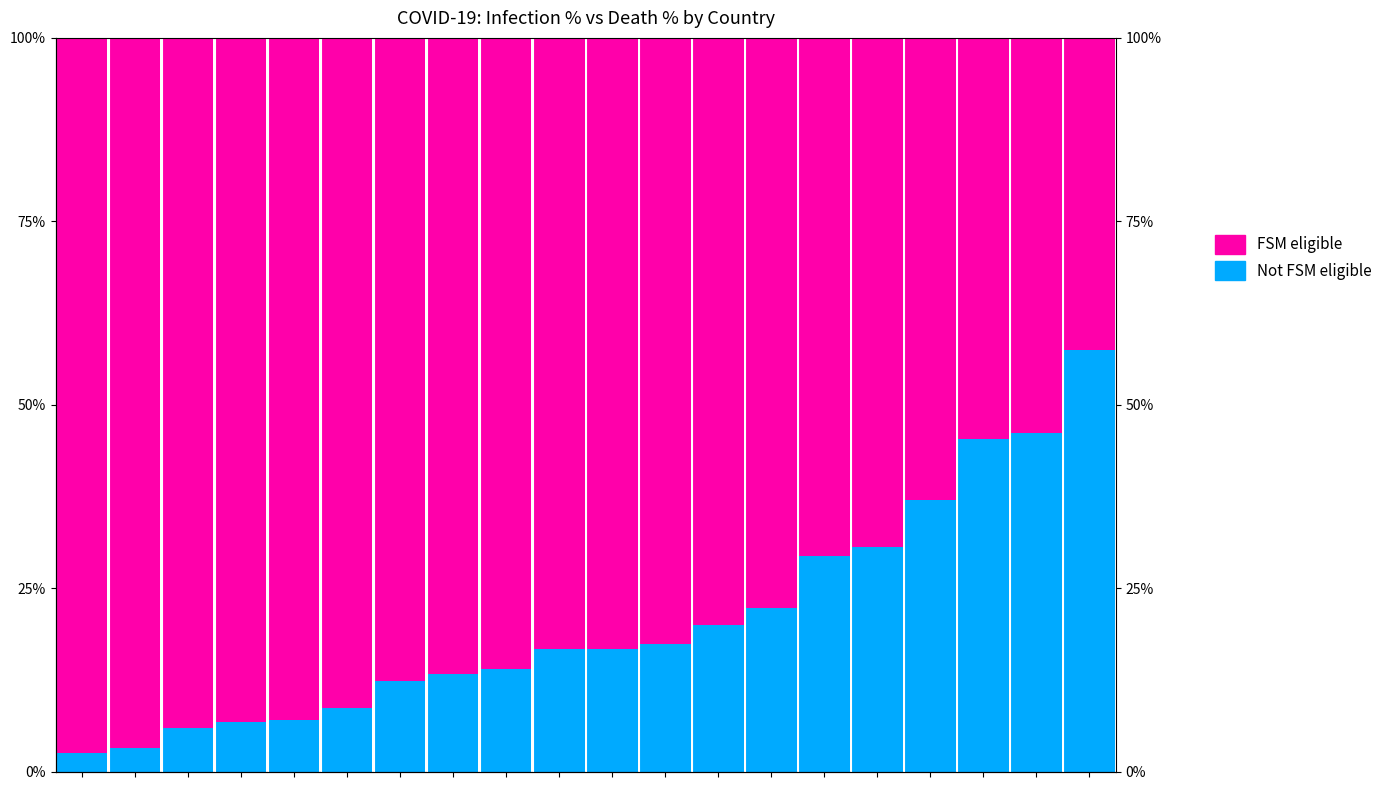

Count the number of categories in the chart.

20